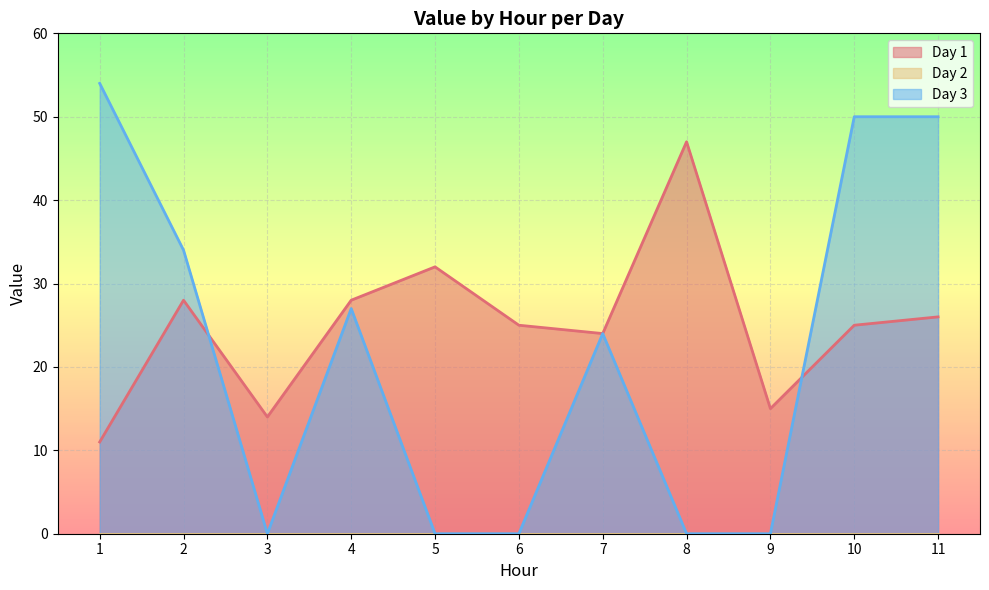

Does the chart display data point markers on the line(s)?

No